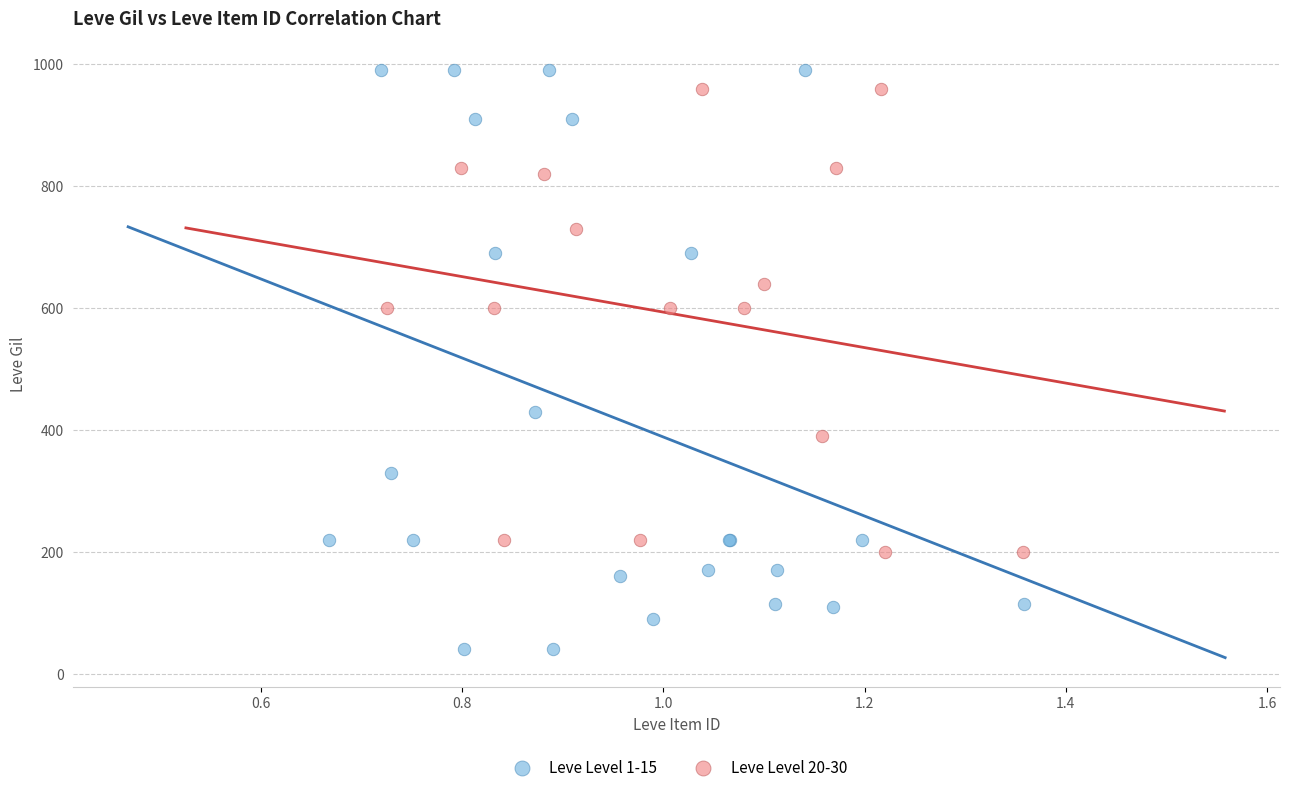

Which series contains the lowest Y value?

Leve Level 1-15